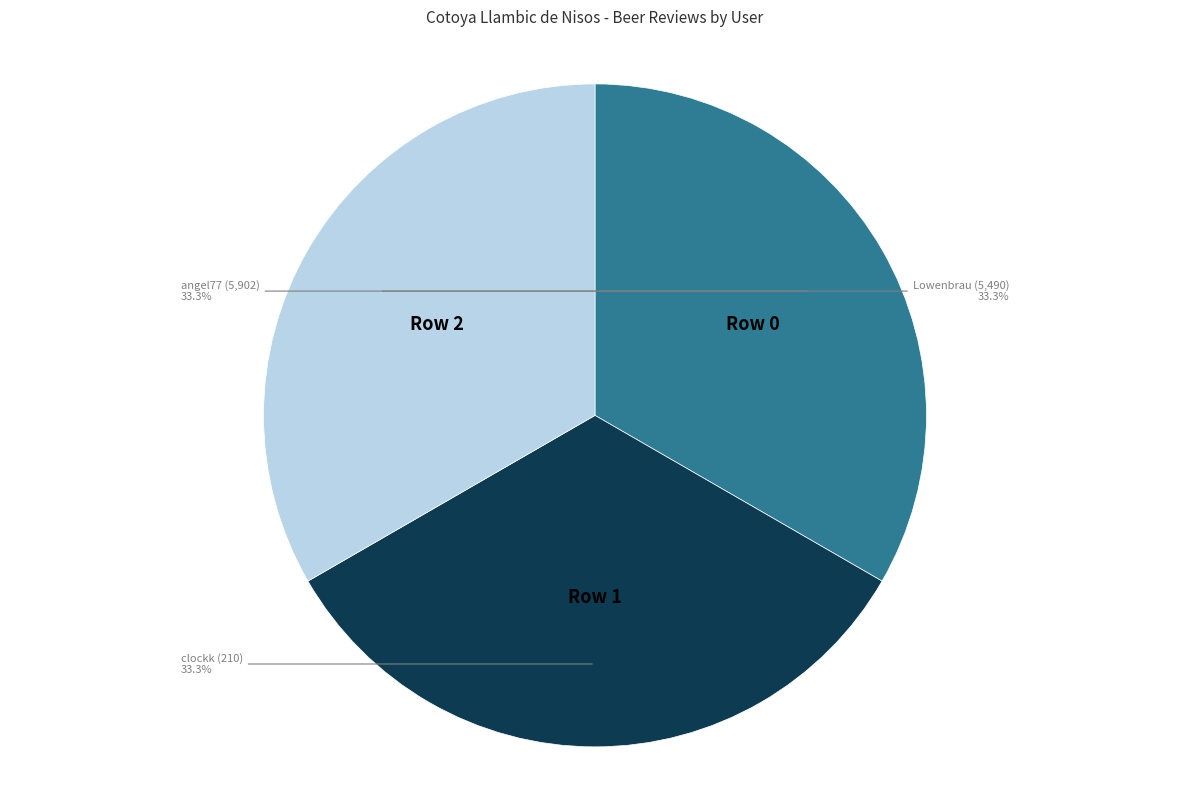

Is there any slice that represents more than half of the pie?

No